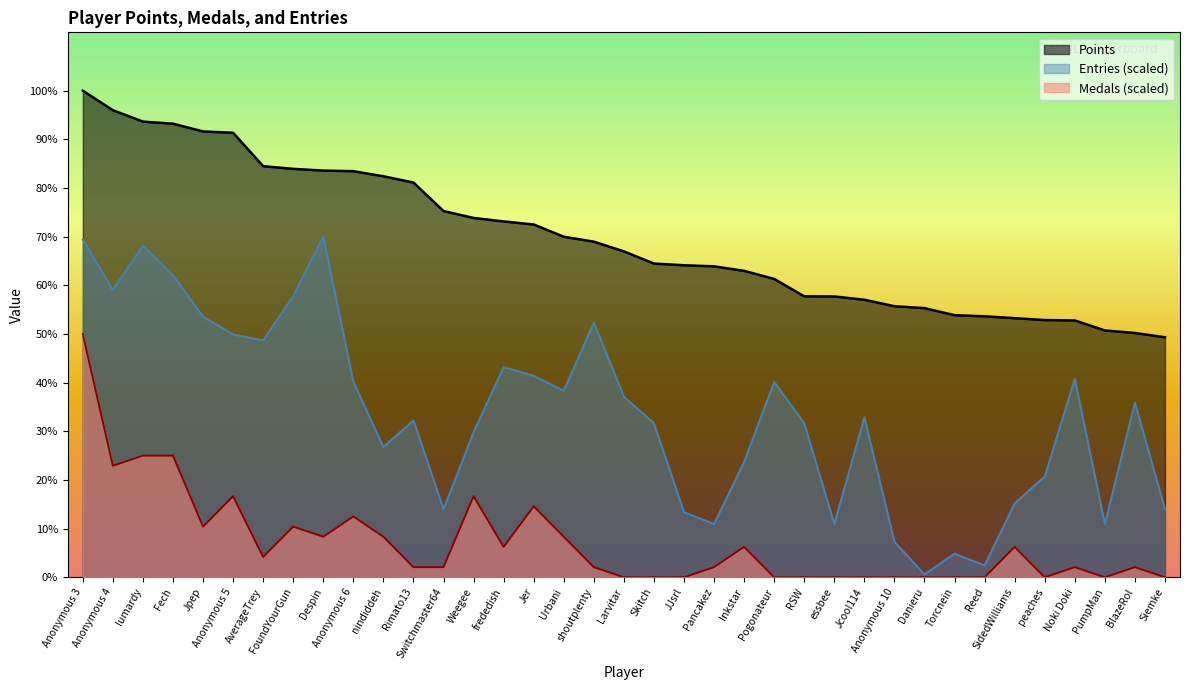

What is the value of the Entries point at the 24th from the left?

3082.1